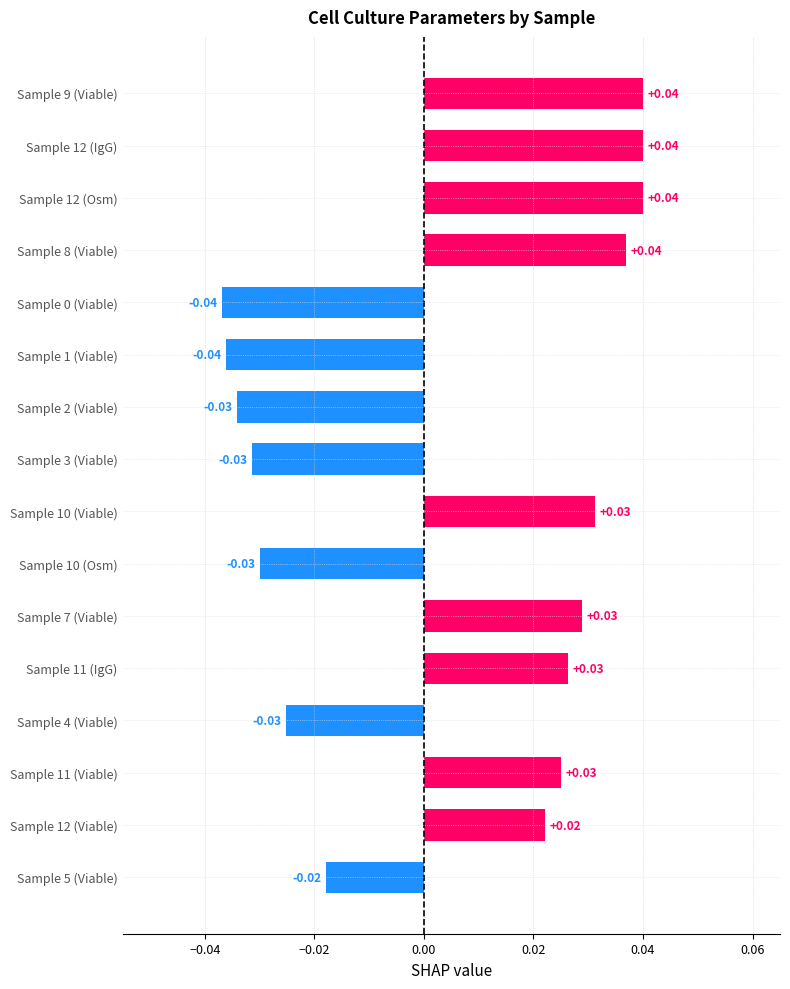

Does the chart contain any negative values?

Yes